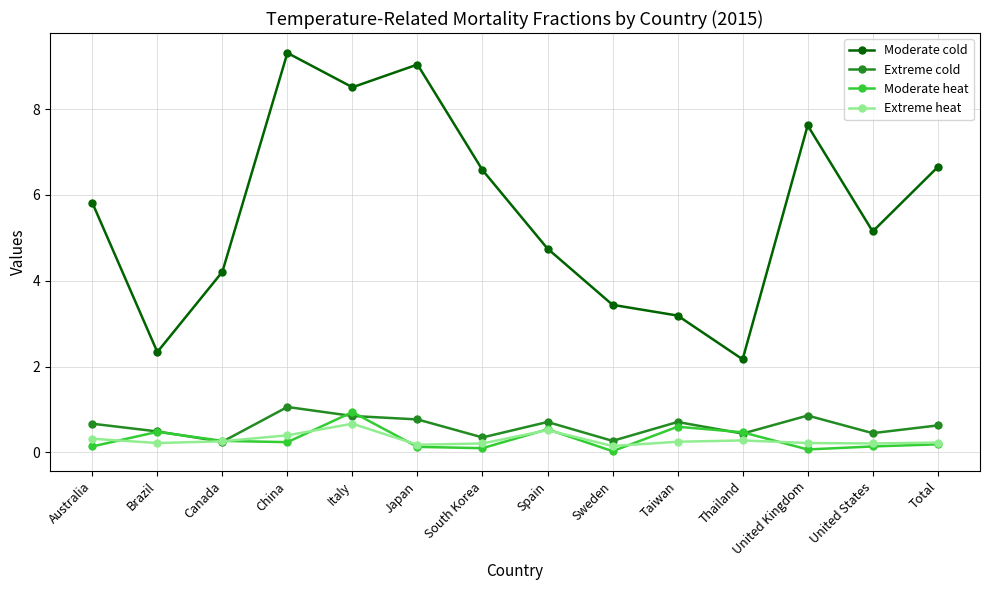

What is the label of the 14th point from the right?

Australia